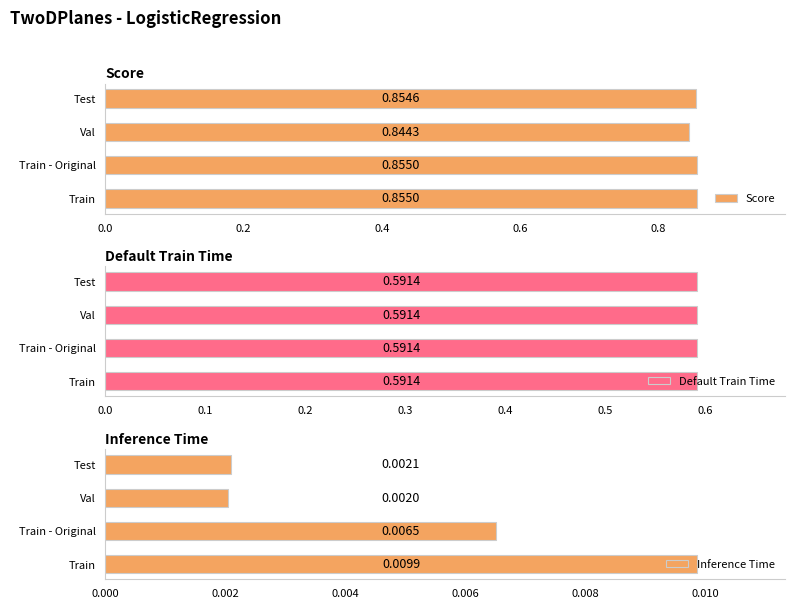

What is the sum of the Score values at Val and Train?

1.7